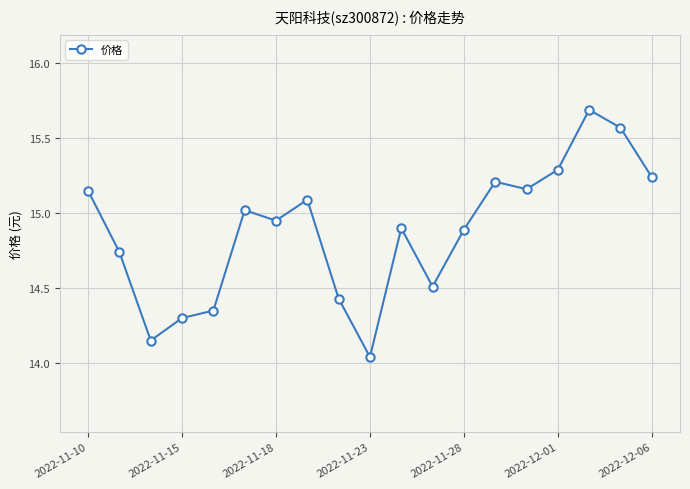

What is the difference between the second highest and second lowest values?

1.4